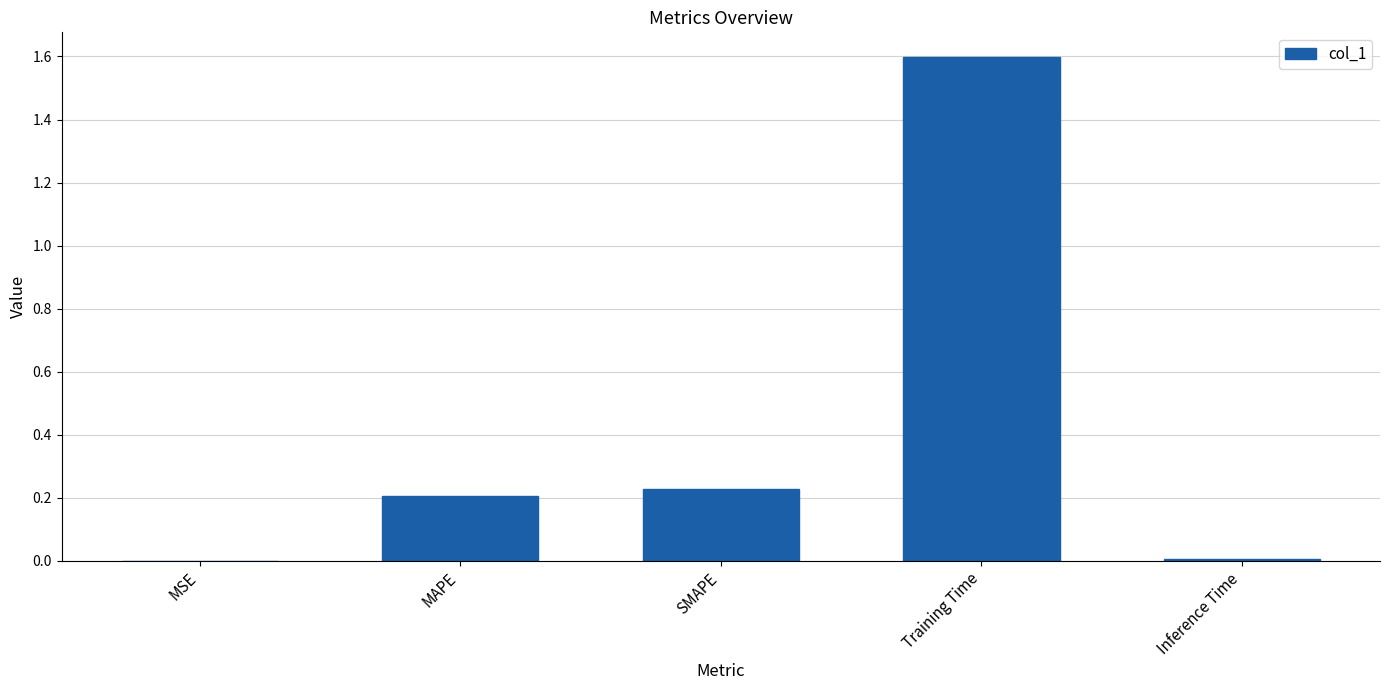

The chart shows a value of 2.5 at Training Time. True or false?

False